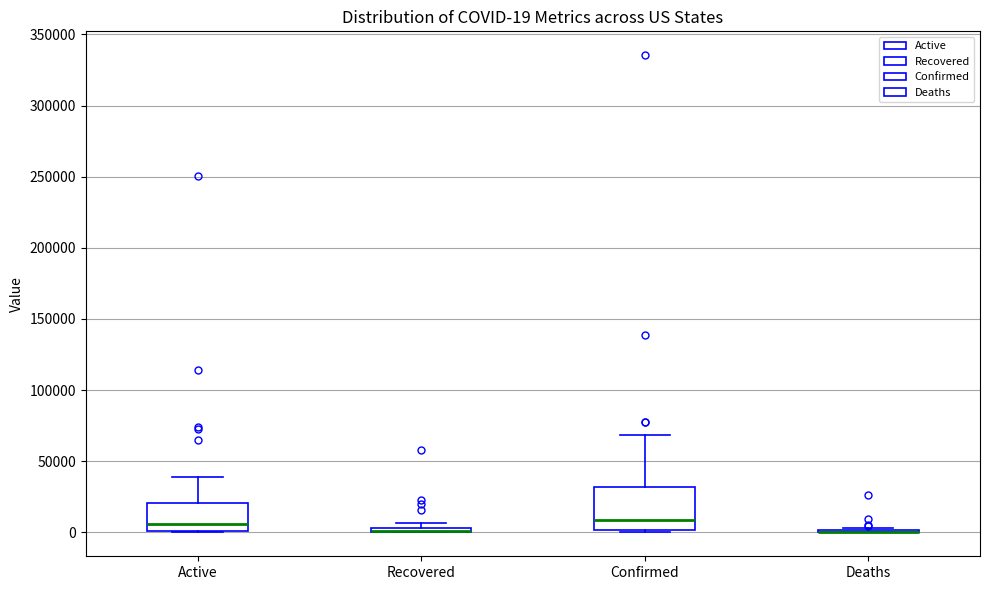

Which box is the tallest, from its lower edge to its upper edge?

Confirmed